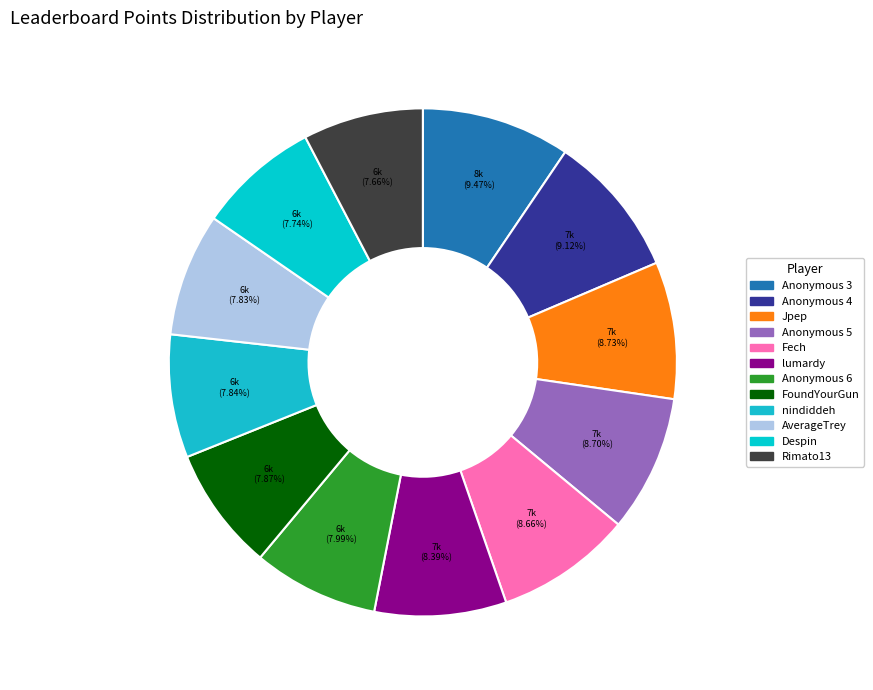

What portion of the pie excludes lumardy?

91.6%